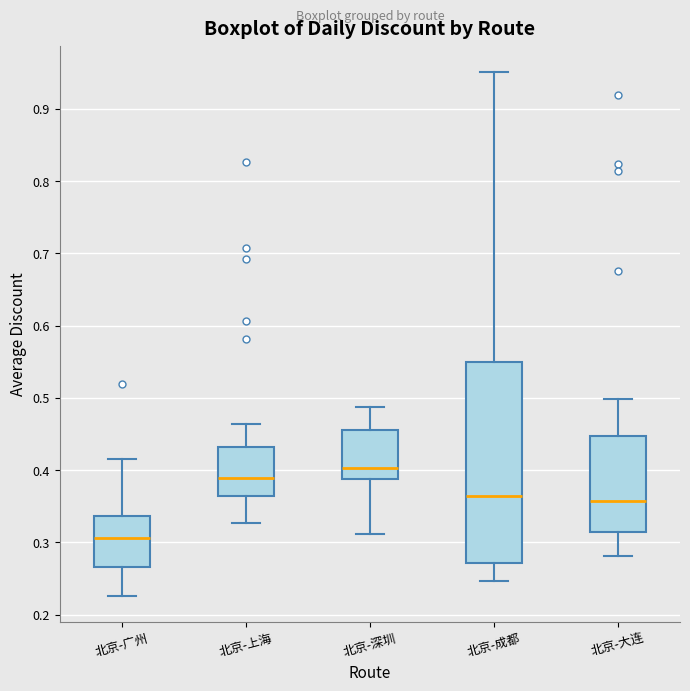

Which box has the lowest median line?

北京-广州